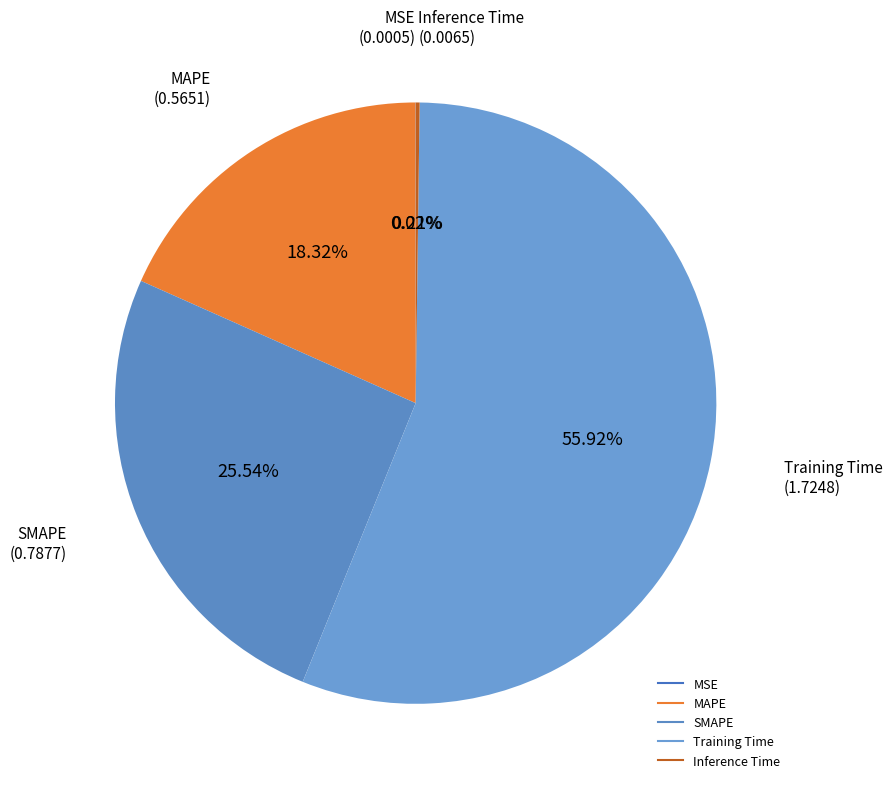

To the nearest percent, what is the difference between the largest and smallest slice percentages?

56%